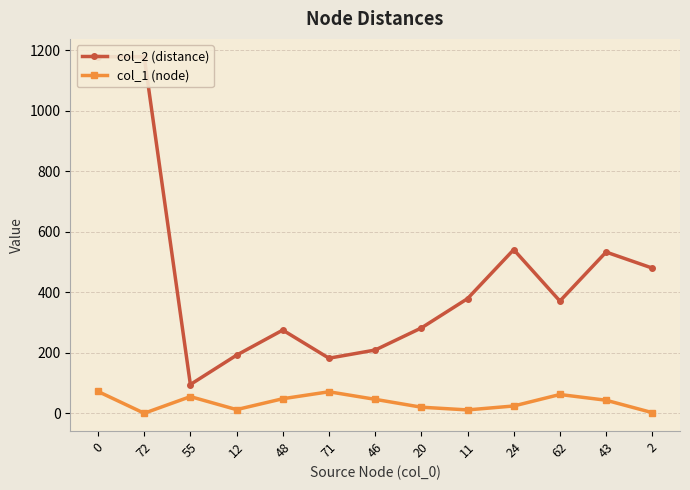

What is the label of the 2nd point from the left?

72